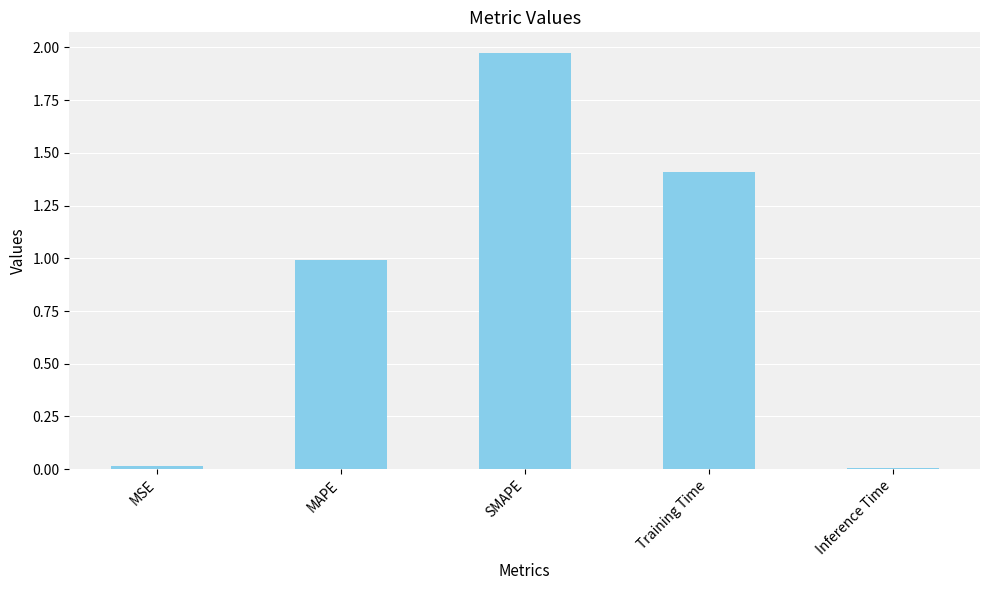

Is it true that the value at MSE is 0.0?

True